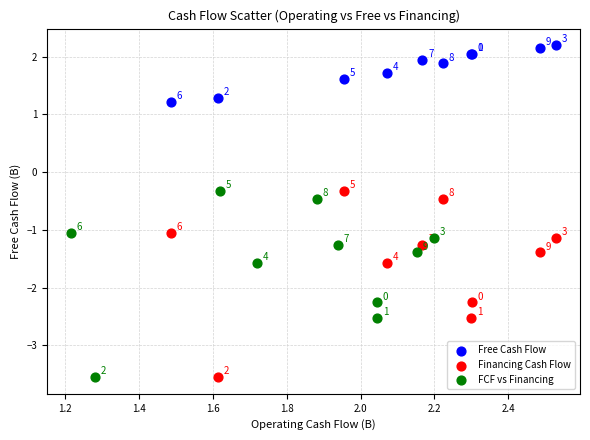

Which series contains the highest Y value?

Free Cash Flow